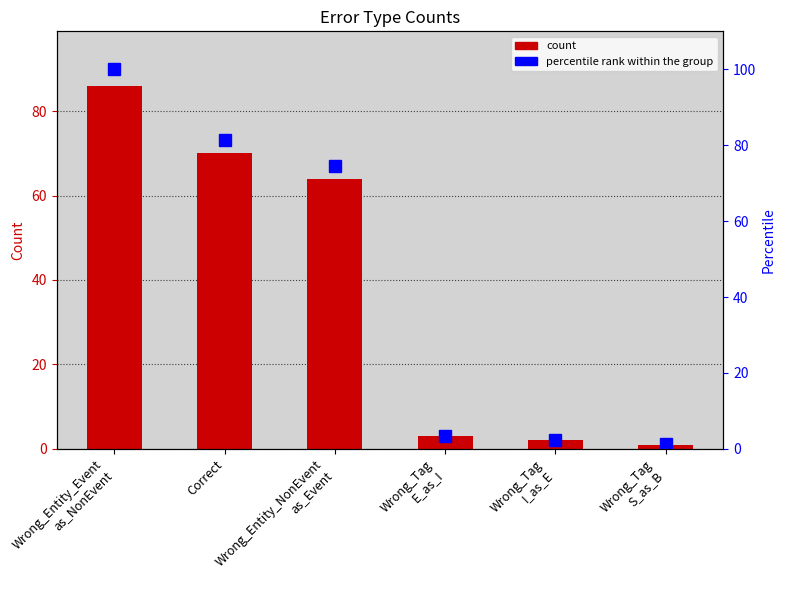

What is the total value across all series at Wrong_Tag
I_as_E?

4.3